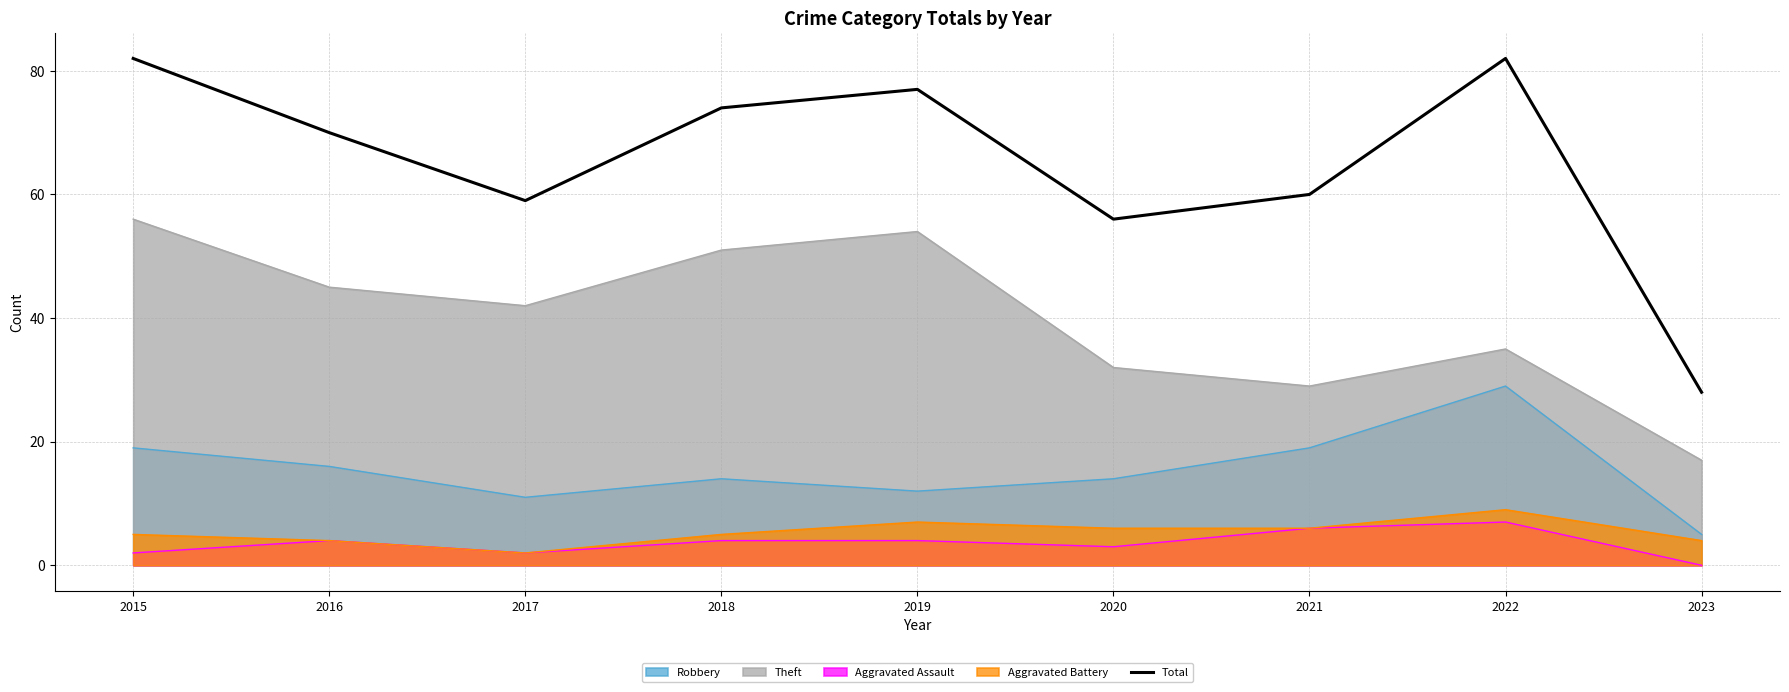

List the labels in order of value, smallest first.

2023, 2020, 2017, 2021, 2016, 2018, 2019, 2015, 2022